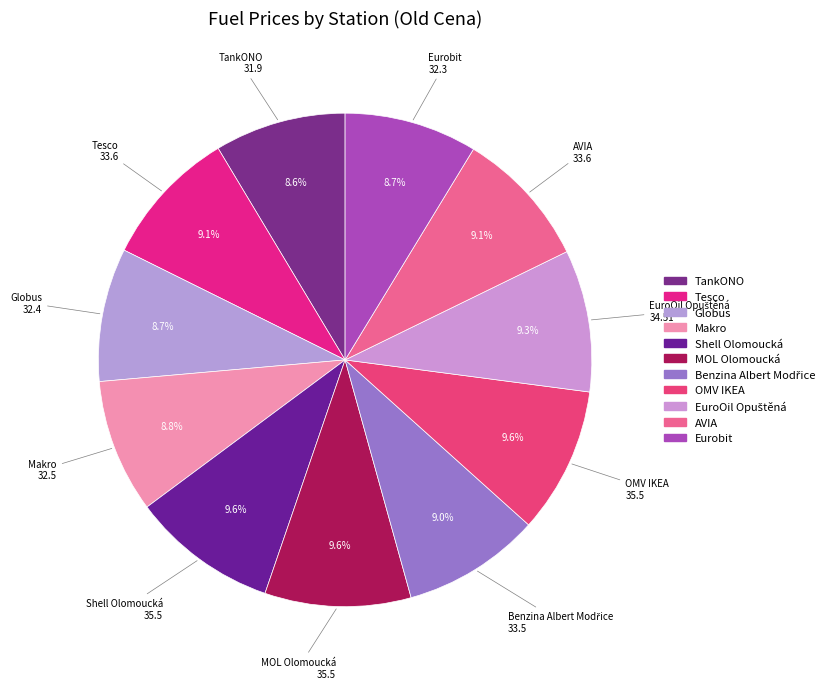

To the nearest percent, what portion does Makro represent?

9%